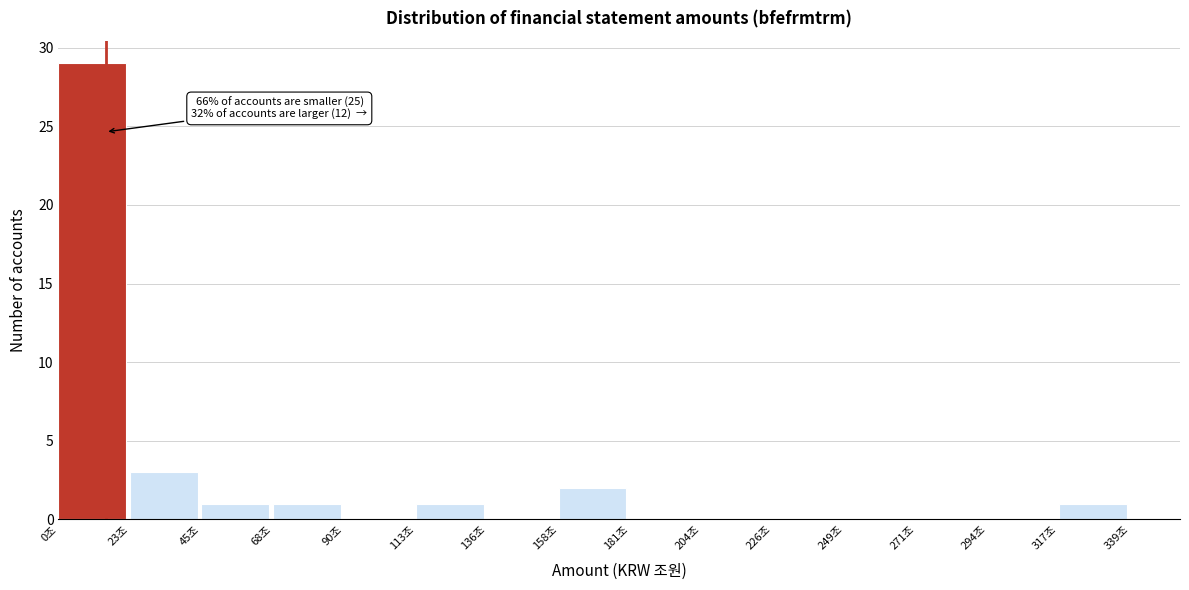

Which range on the x-axis has the tallest bar?

0 to 25